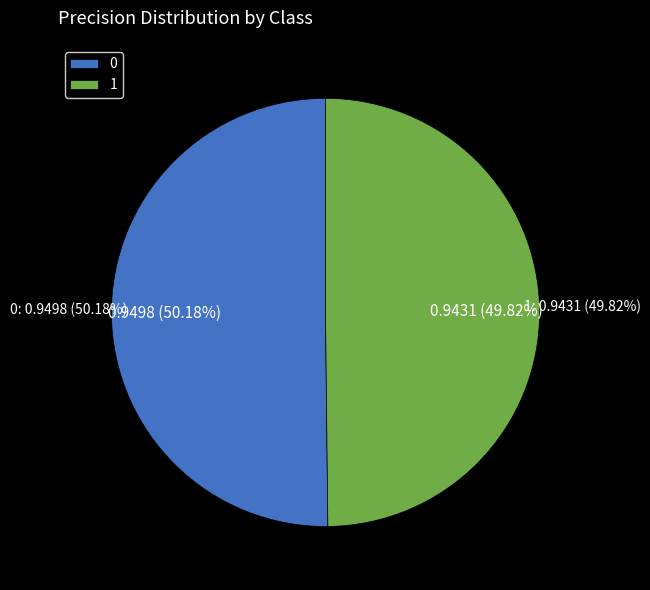

To the nearest percent, what portion does 1 represent?

50%